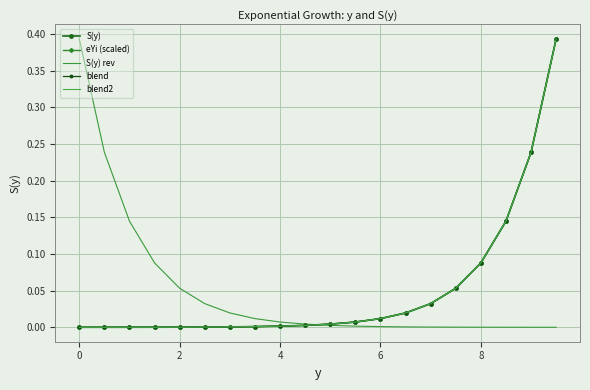

At how many categories does at least one series exceed 0?

20